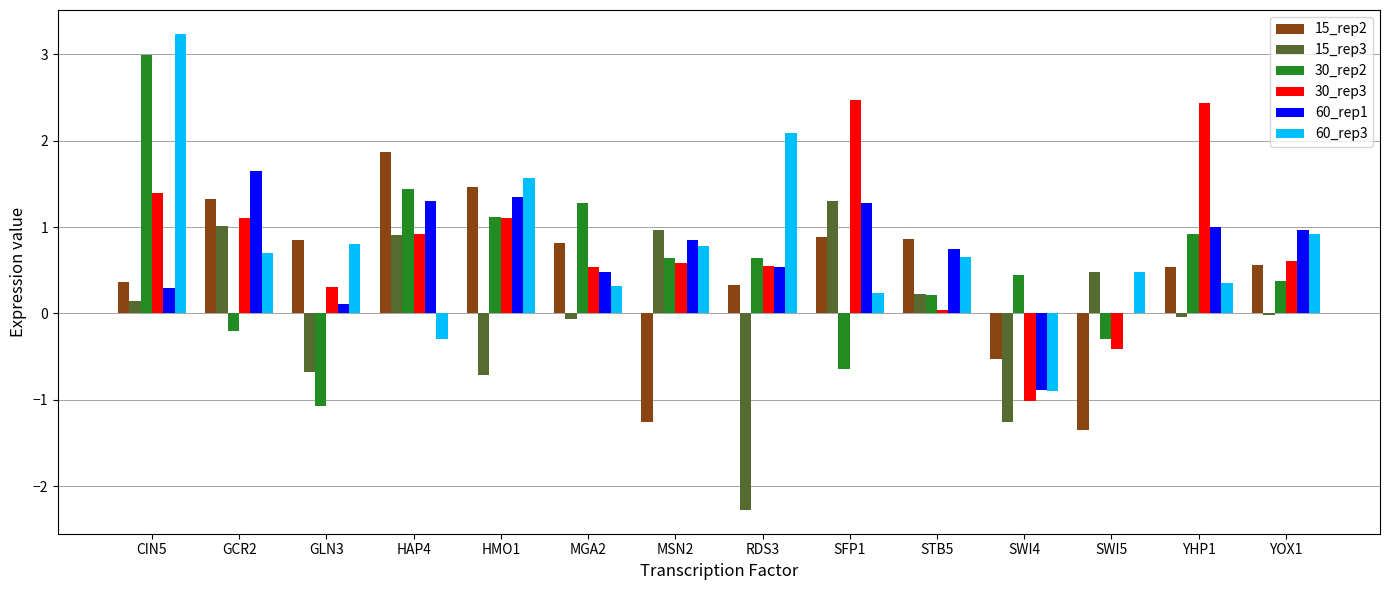

The 30_rep2 series shows 5.0 at CIN5. True or false?

False